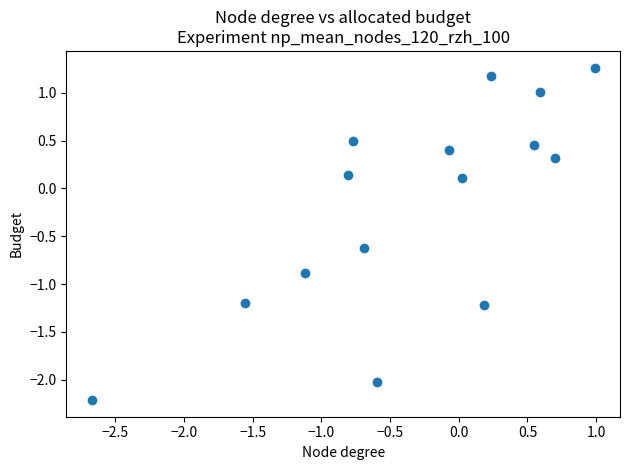

What is the range of X values (max minus min)?

3.7